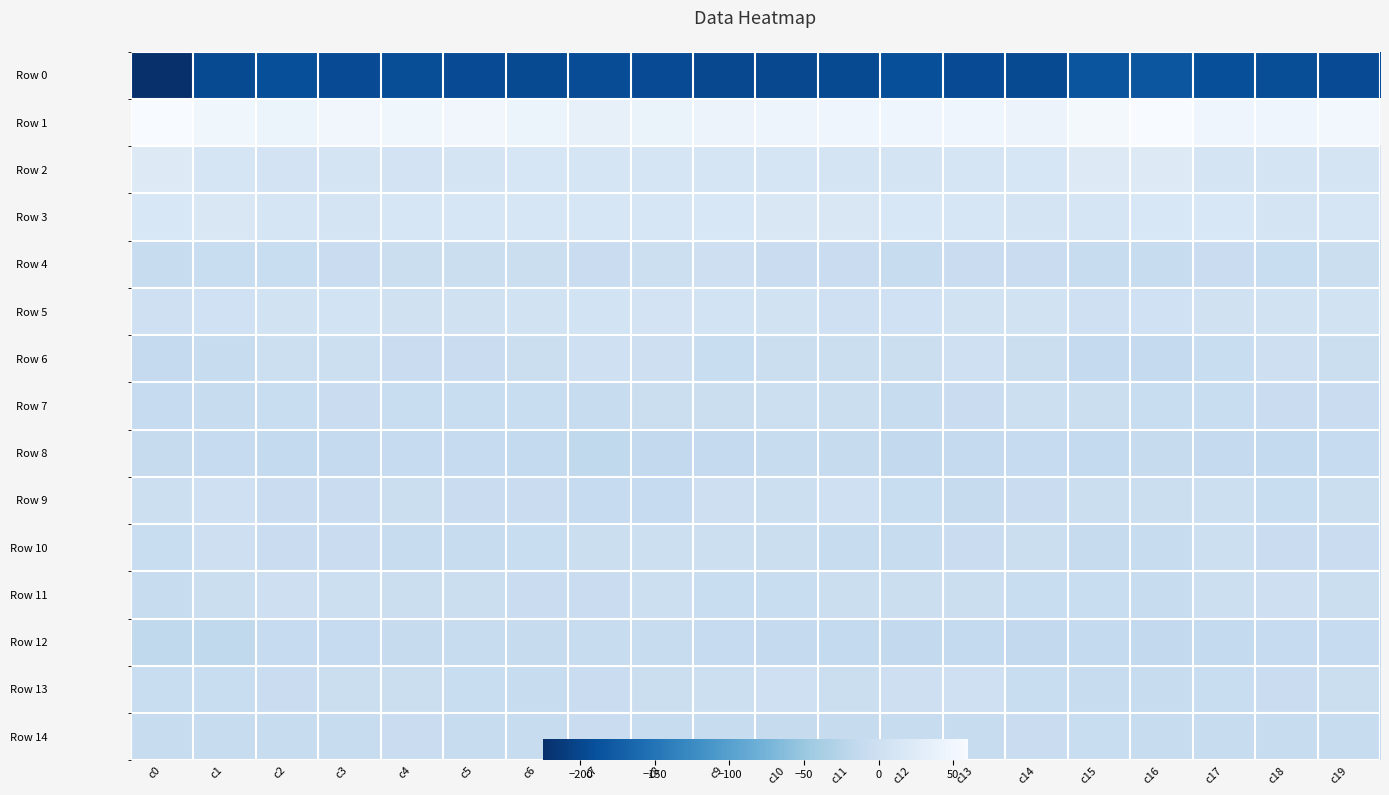

Is it true that Row 10 equals -7.4 at c2?

False